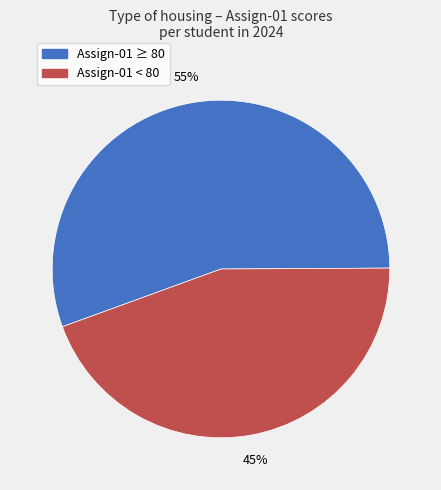

What percentage is the Assign-01 ≥ 80 slice, to the nearest percent?

55%